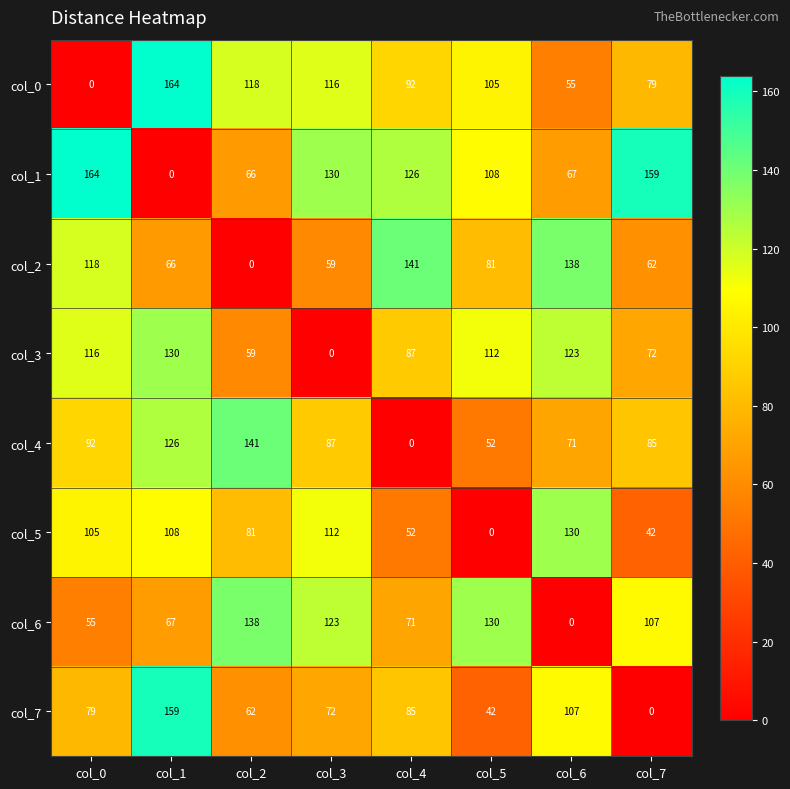

List the labels in order of col_6 value, smallest first.

col_6, col_0, col_1, col_4, col_7, col_3, col_5, col_2